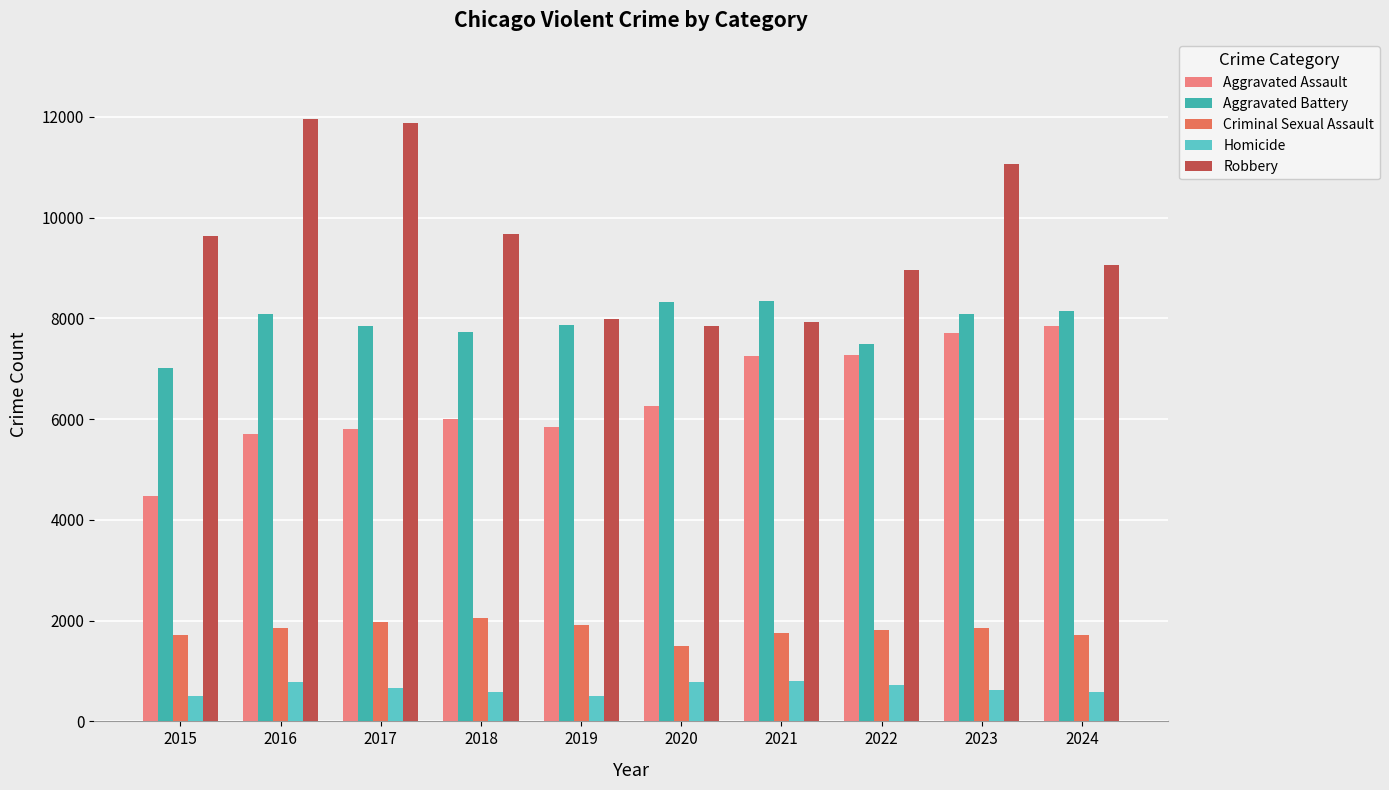

What is the minimum value for Homicide?

496